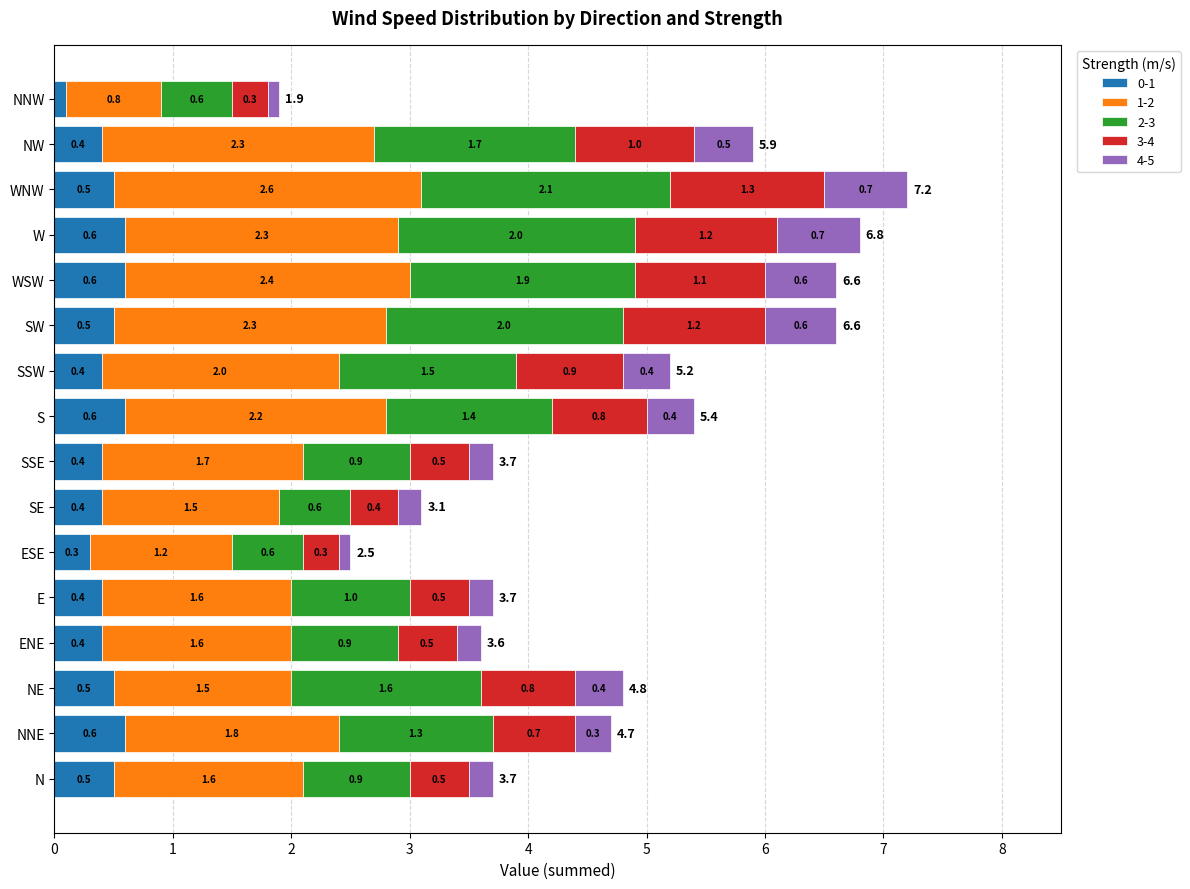

At which category is the sum across all series the highest?

WNW